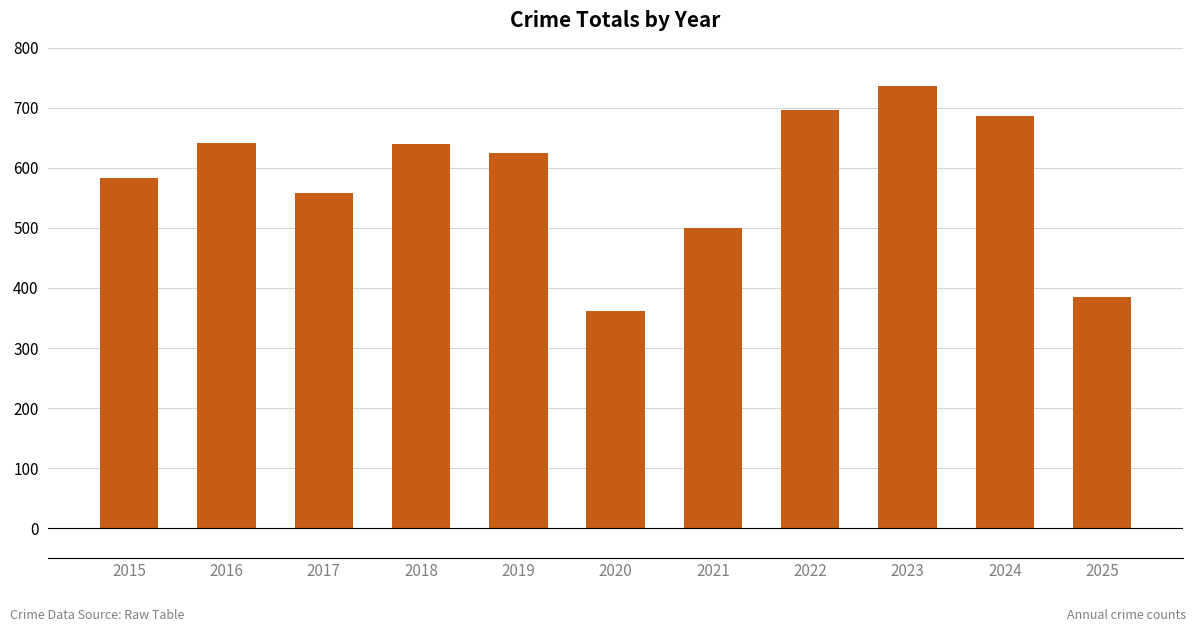

Which has a higher value, 2015 or 2020?

2015